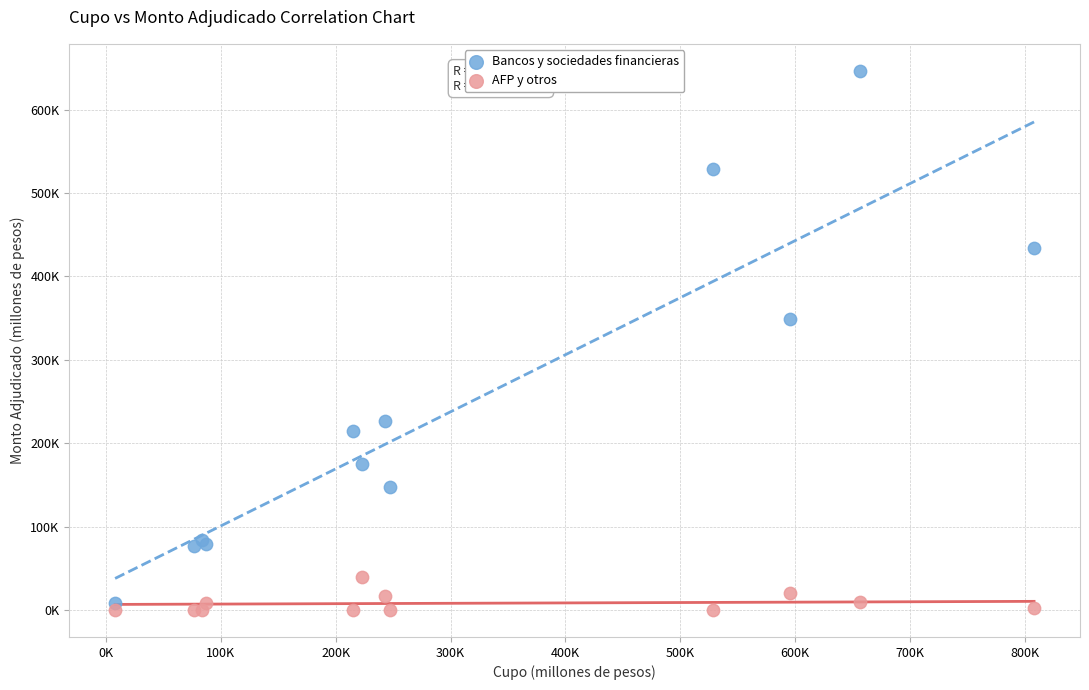

Which series has the widest spread of Y values?

Bancos y sociedades financieras